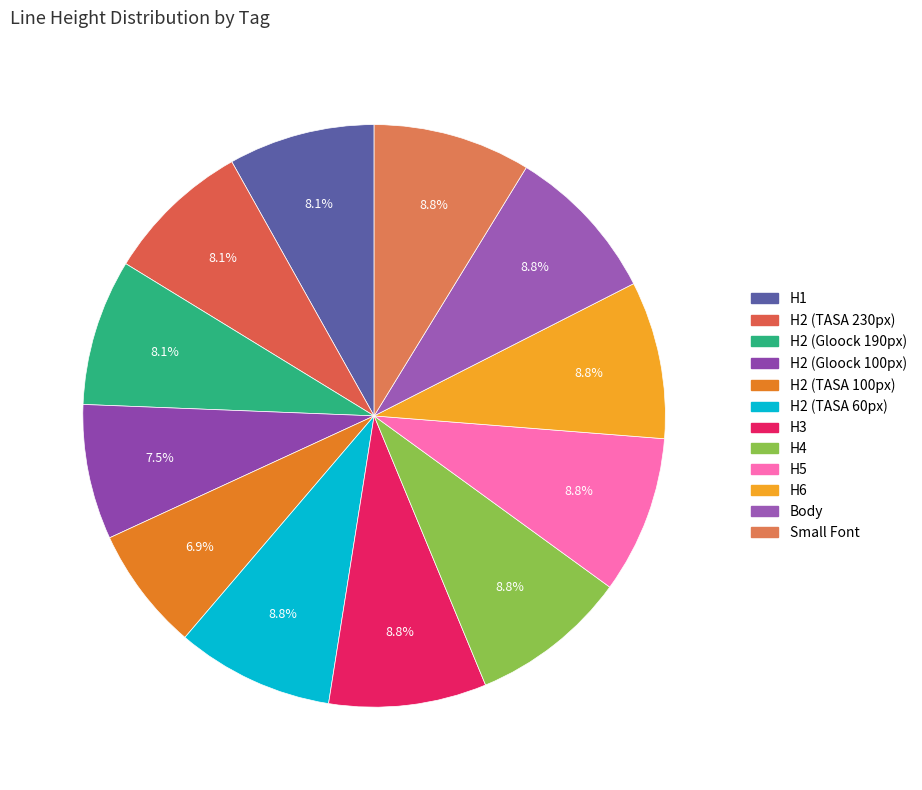

True or false: H4 accounts for 9% of the total.

True